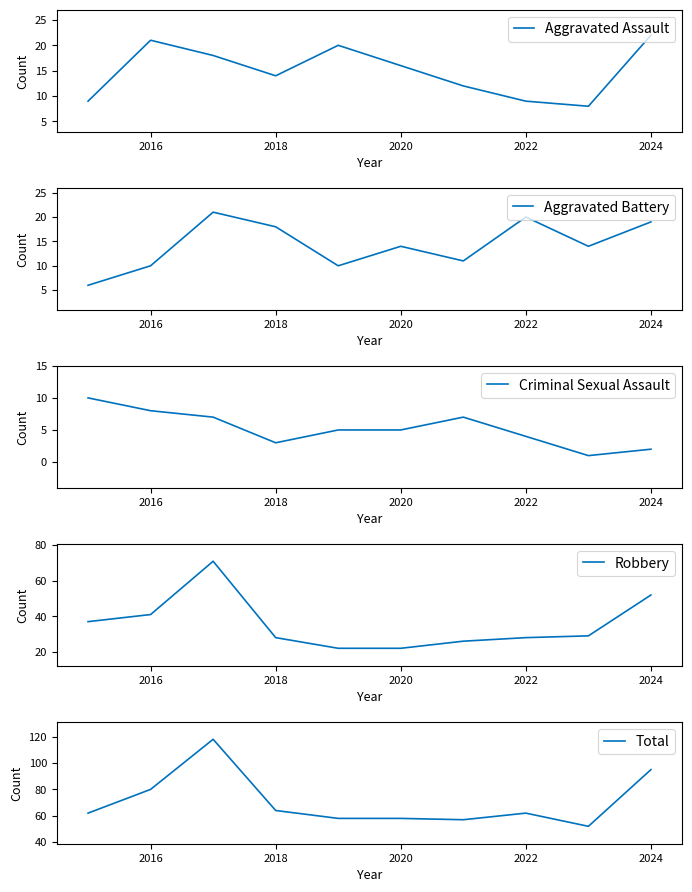

True or false: Aggravated Assault has a value of 22 at 2024.

True